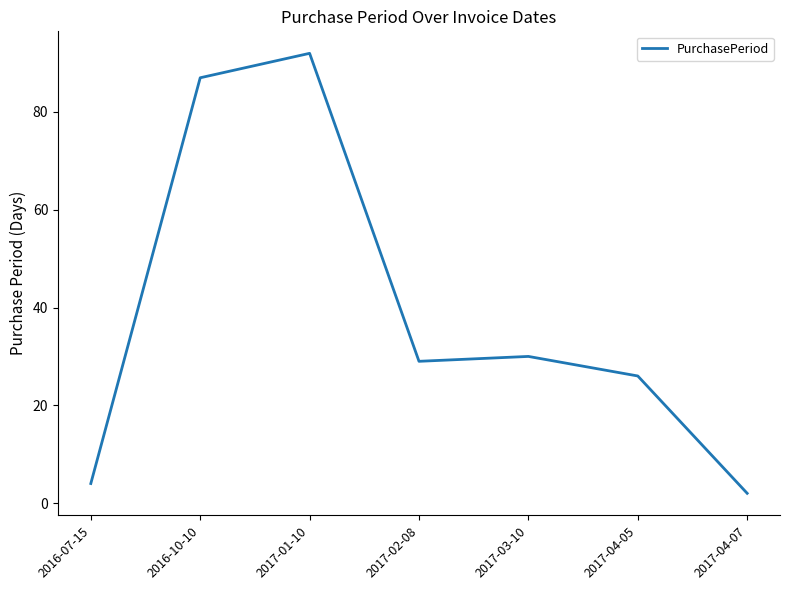

What is the sum of the values at 2017-01-10 and 2017-04-05?

118